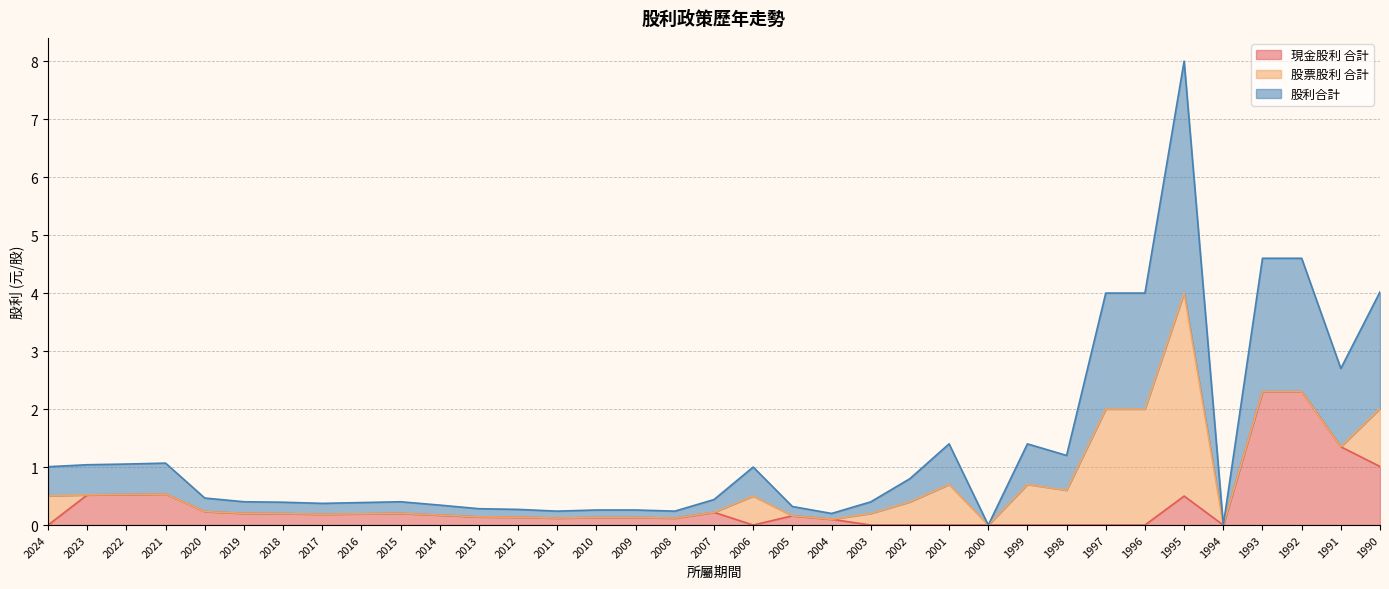

What are all the series names shown in the legend?

現金股利 合計, 股票股利 合計, 股利合計